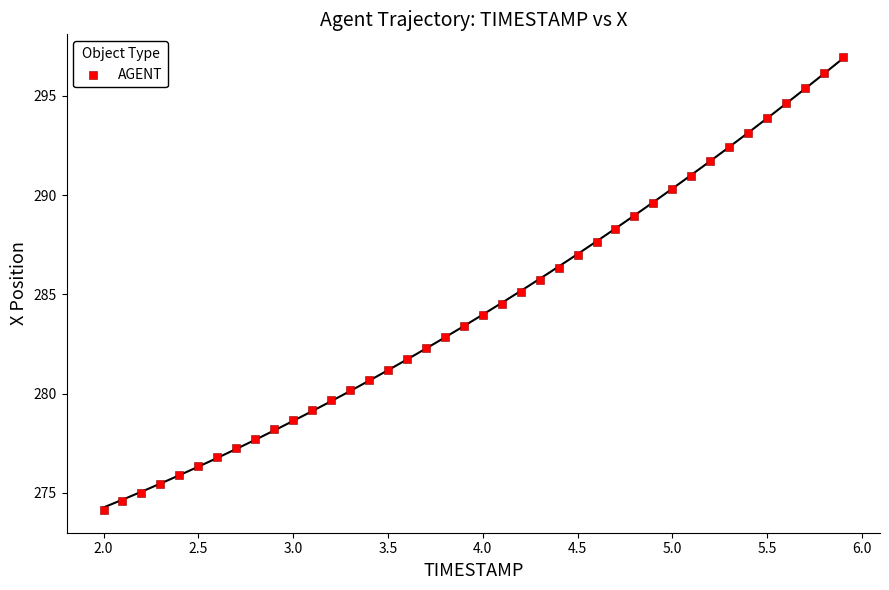

What is the range of X values (max minus min)?

3.9